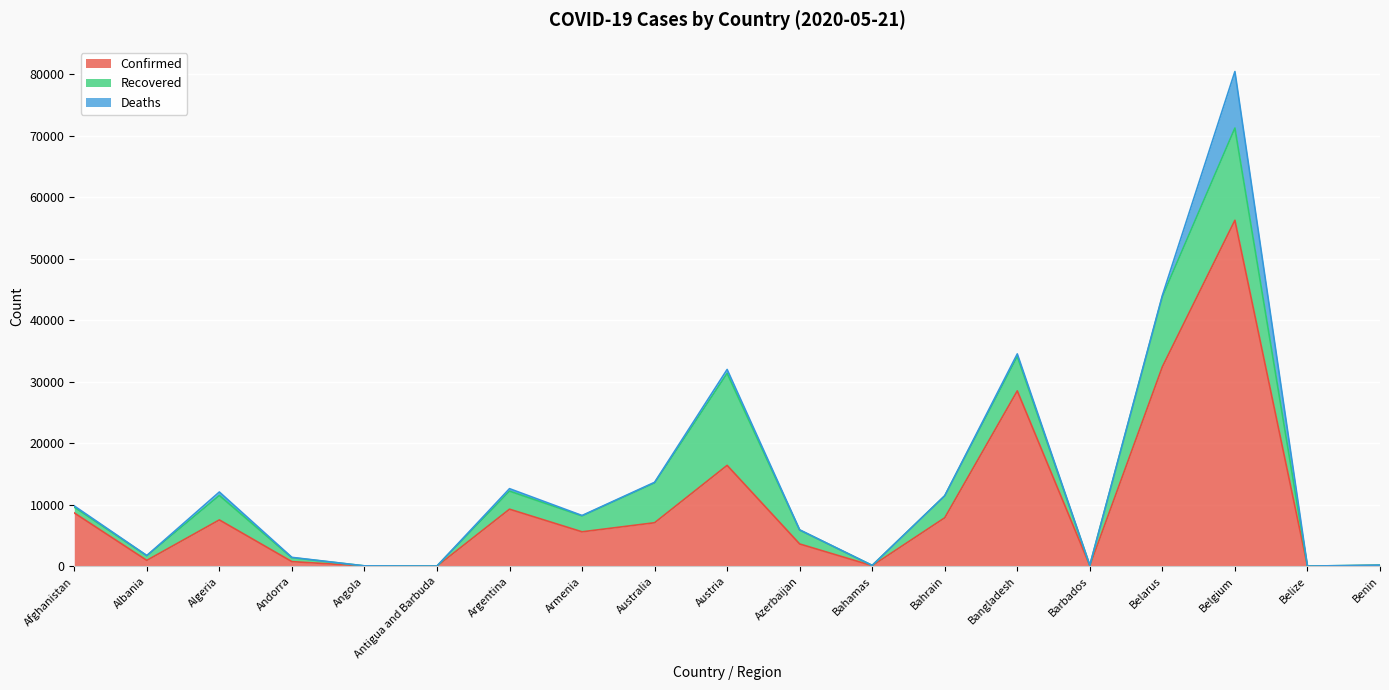

Reading left to right, what are all the values shown in this chart?

Confirmed: 8676	964	7542	762	52	25	9283	5606	7081	16404	3631	97	7888	28511	90	32426	56235	18	130
Recovered: 938	758	3968	639	17	19	2933	2581	6472	14951	2253	43	3568	5602	70	11415	14988	16	57
Deaths: 193	31	568	51	3	3	403	70	100	633	43	11	12	408	7	179	9186	2	2